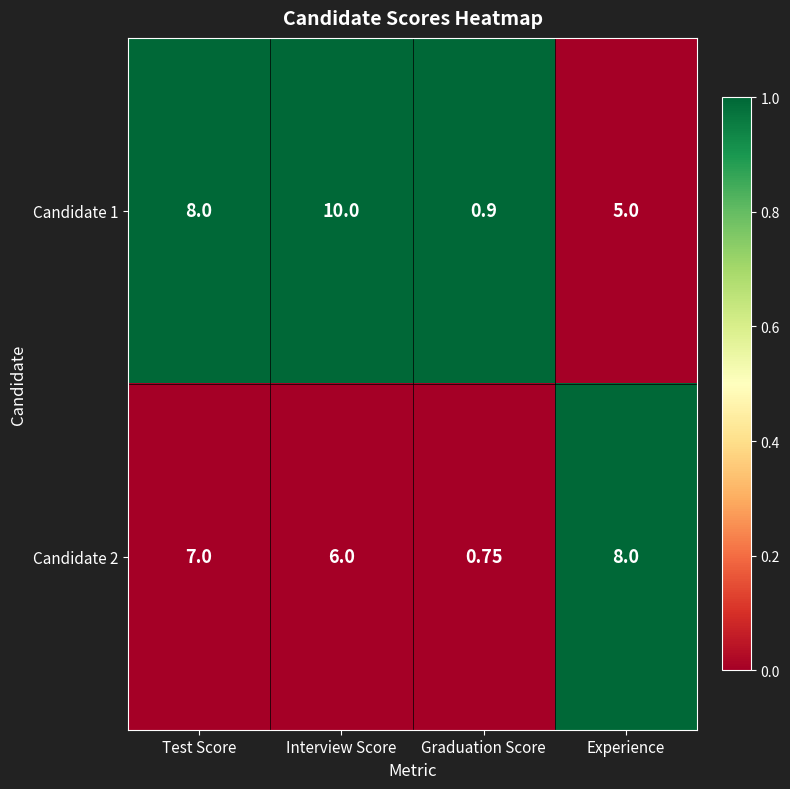

How many data points in Candidate 1 are less than 8?

2